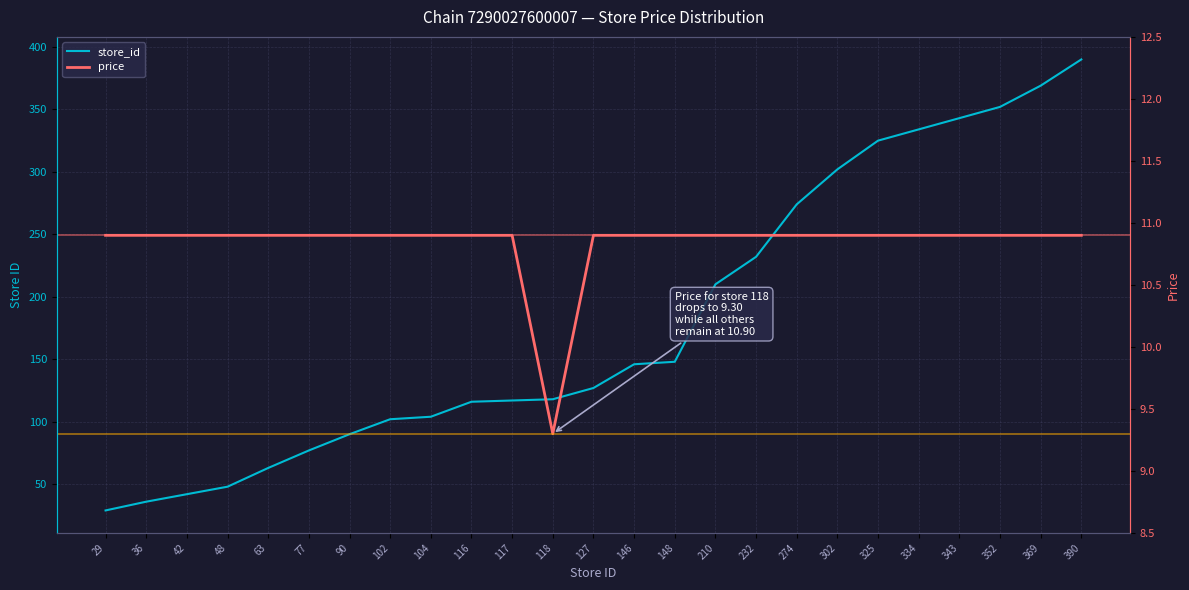

What are all the series names shown in the legend?

store_id, price